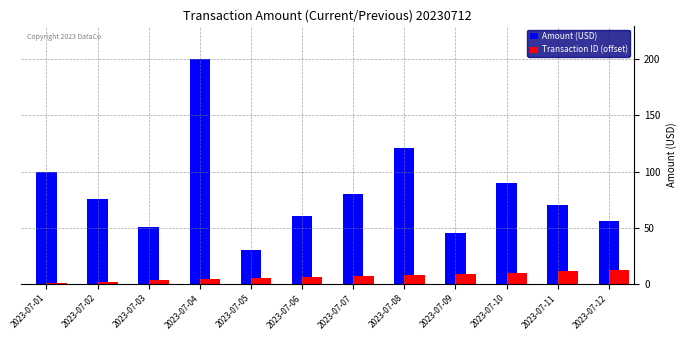

What is the minimum value for Amount (USD)?

30.0